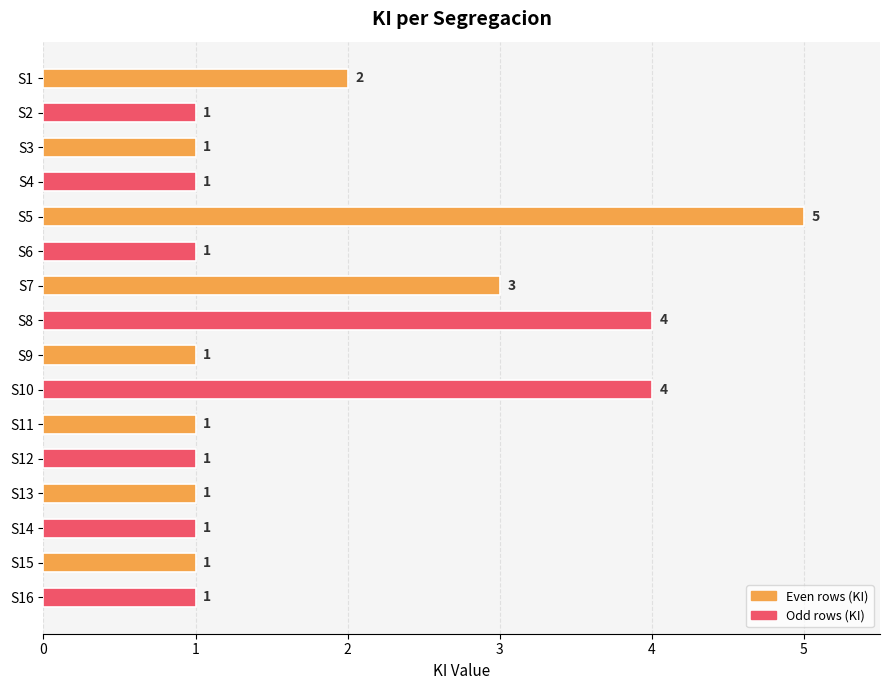

Does the chart contain any negative values?

No